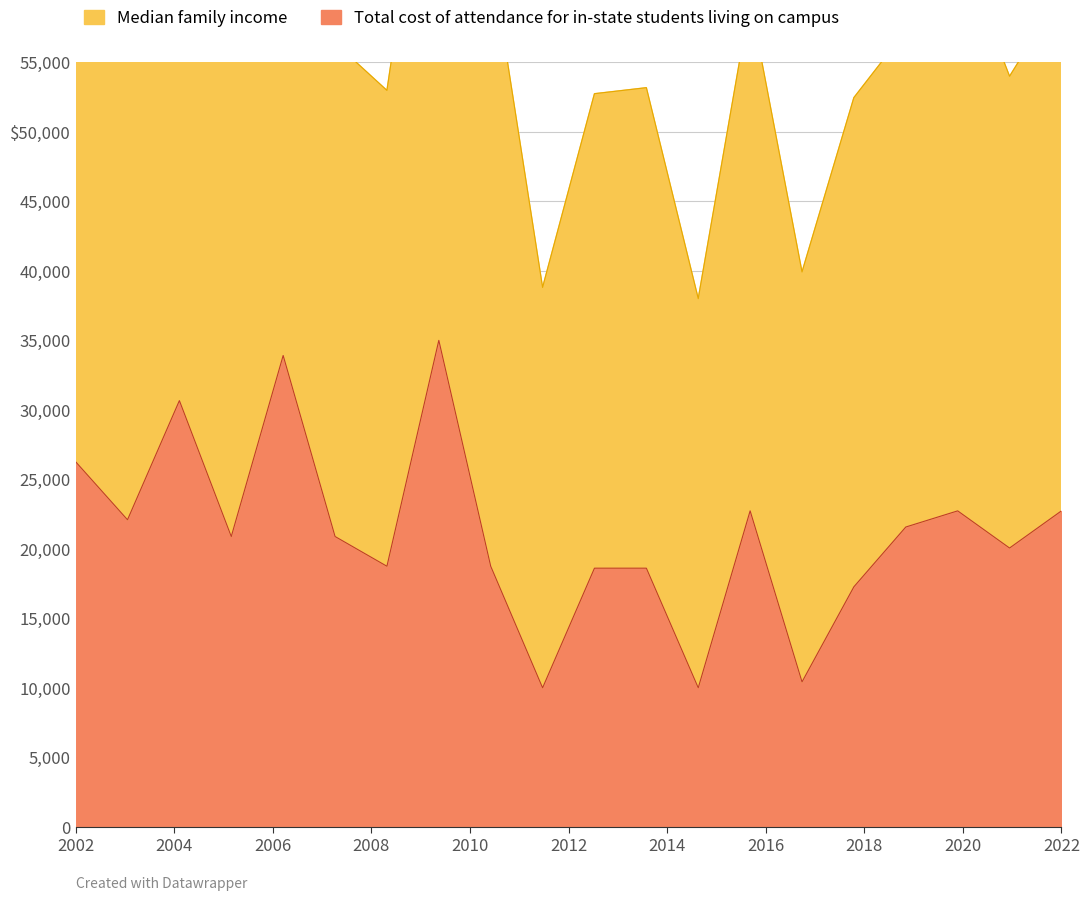

Reading left to right, transcribe all the data shown in this chart.

Total cost of attendance for in-state students living on campus: 26267.3	22091.0	30663.8	20884.4	33911.2	20889.4	18747.6	35000.0	18747.6	10000.0	18609.3	18609.3	10000.0	22733.4	10425.4	17271.0	21571.2	22733.4	20059.6	22733.4
Median family income: 64214.0	60326.8	72576.8	56400.6	78000.0	56400.6	52982.1	78000.0	62781.3	38807.4	52747.2	53179.6	38000.0	59448.6	39920.6	52466.6	57276.8	63668.0	53998.5	60025.3